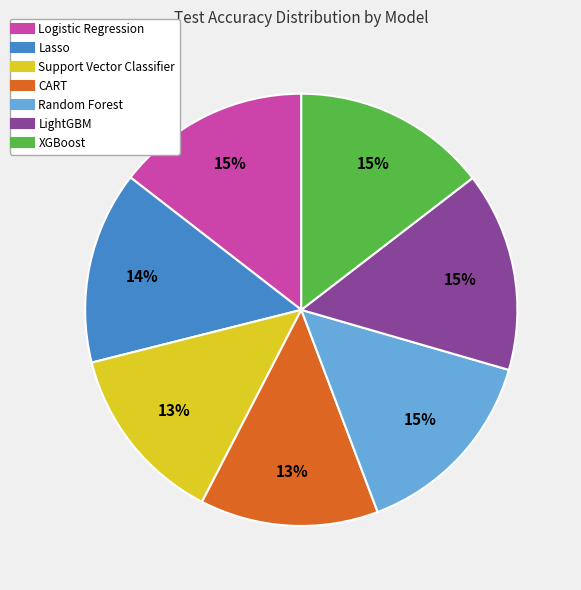

To the nearest percent, what is the average slice percentage?

14%